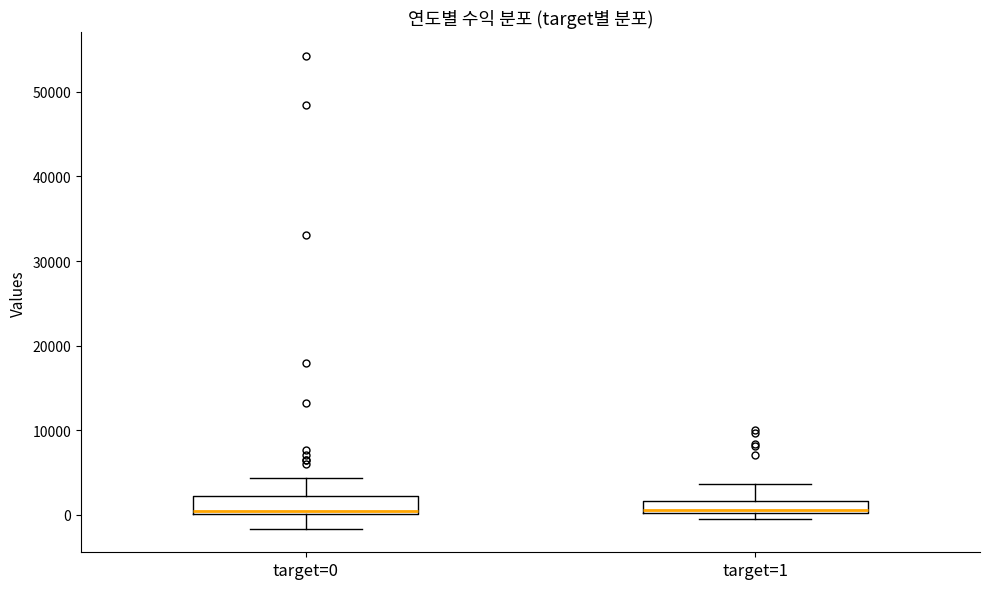

Where does the median line of the box for target=1 sit on the y-axis? The values are not printed on the chart, so give them approximately, as read against the axis.

1000